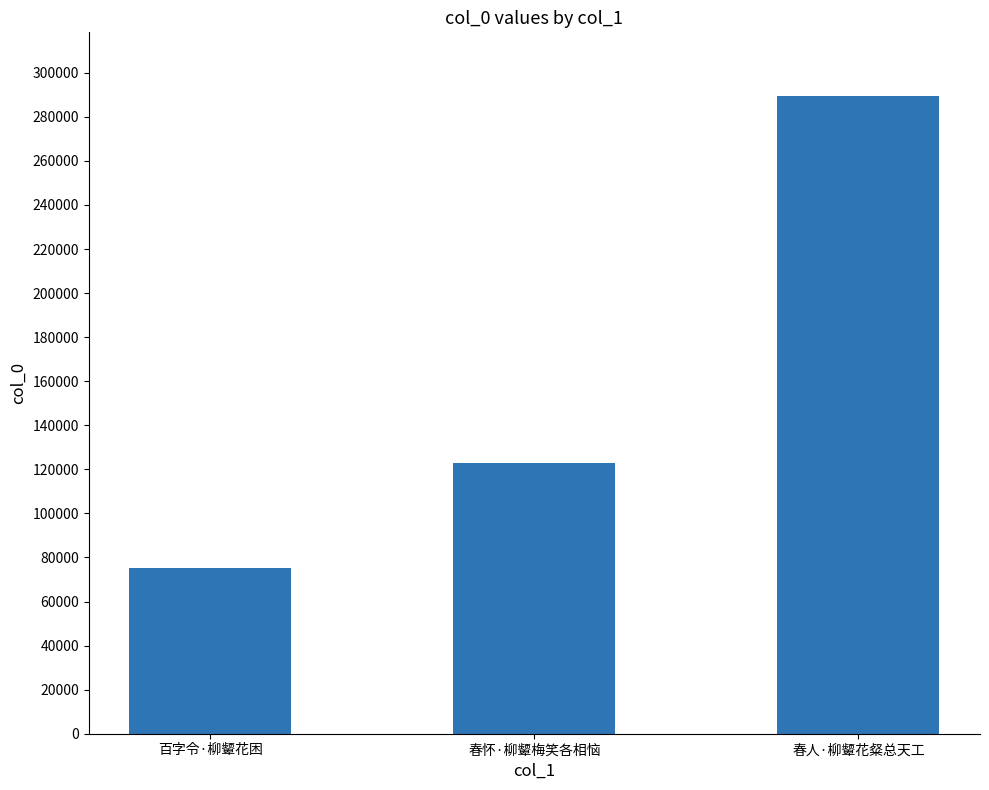

How many values are between 75103 and 289414?

3